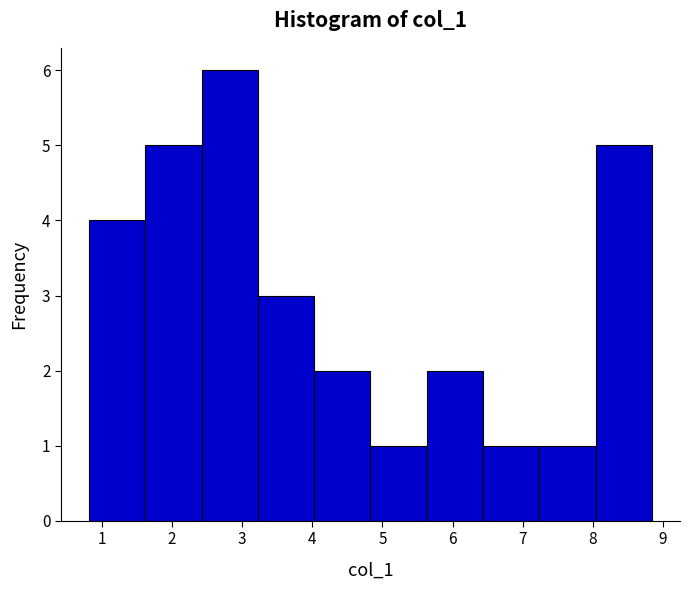

Over which range of the x-axis is the bar tallest?

2.4 to 3.2